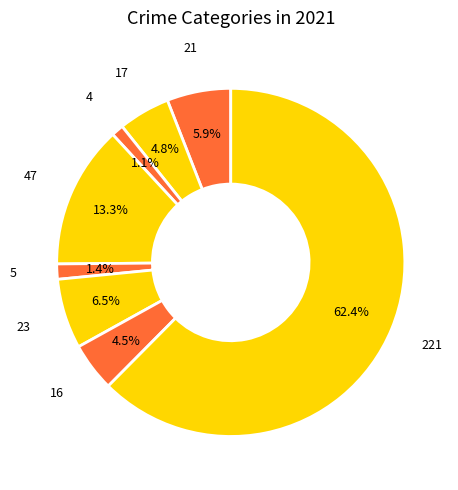

How many segments does this pie chart have?

8